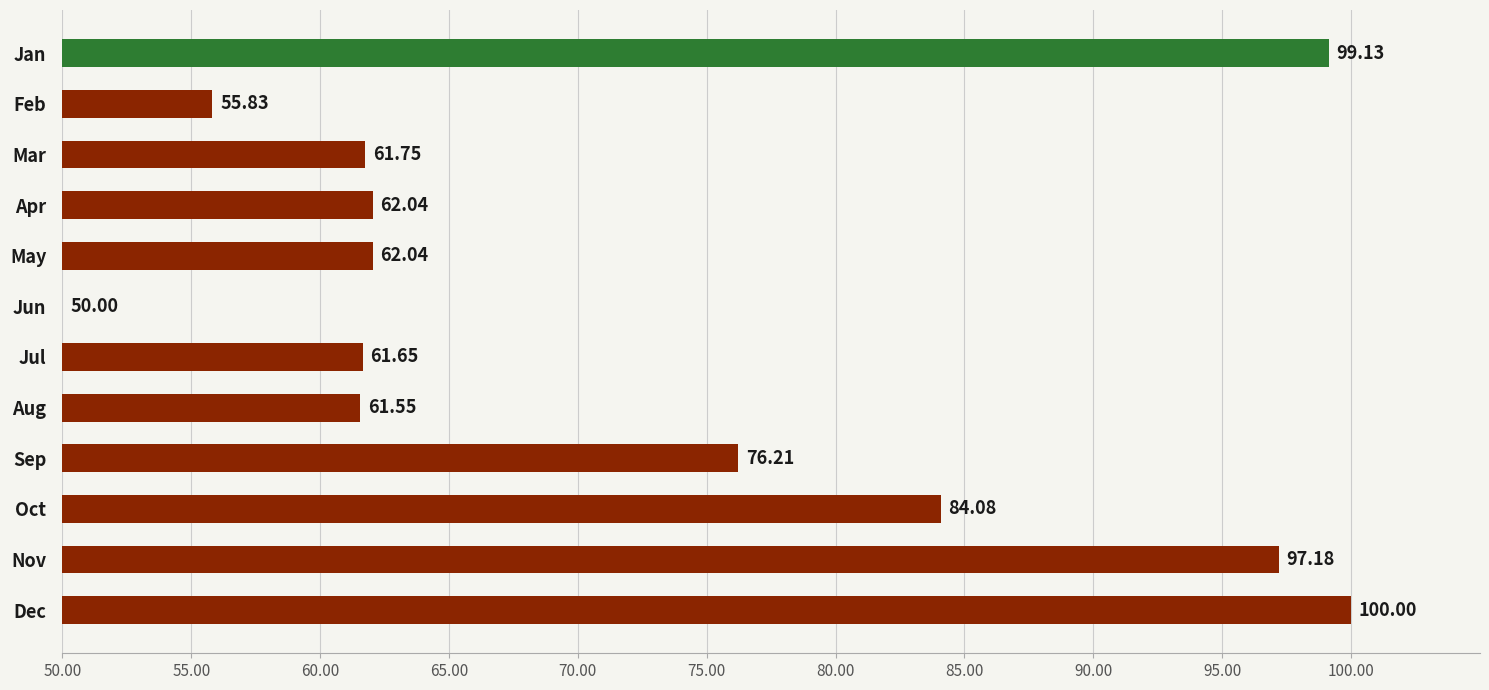

What is the difference between the maximum and minimum values?

50.0